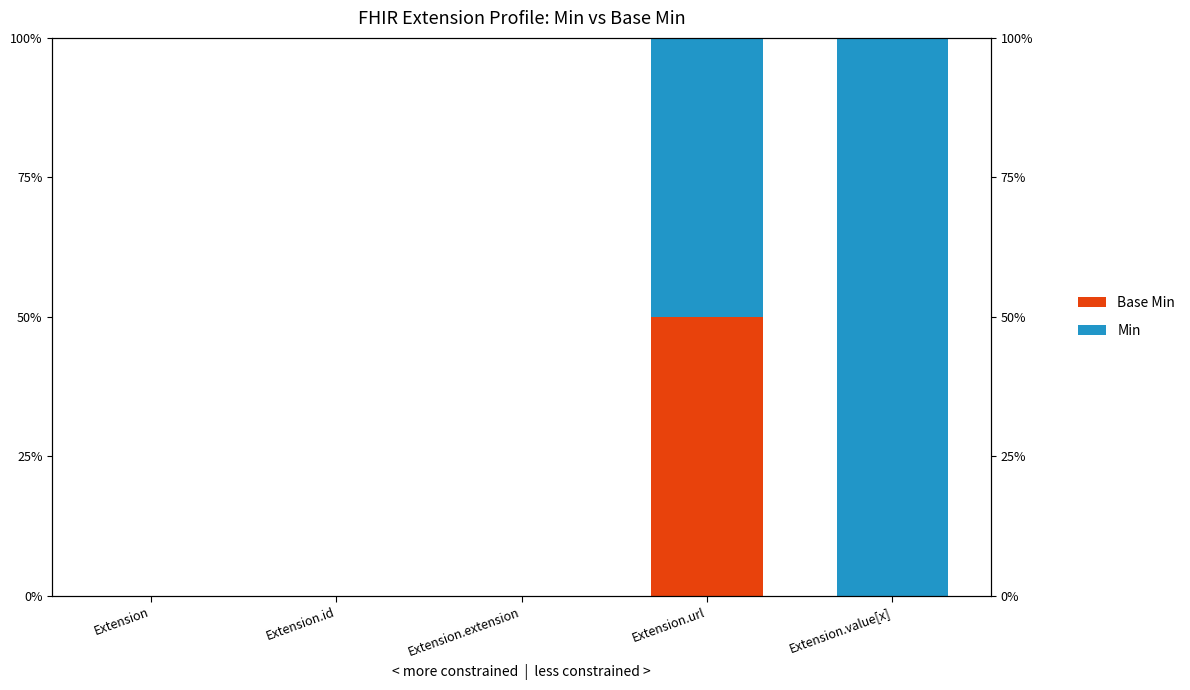

What position from the left is Extension.url?

4